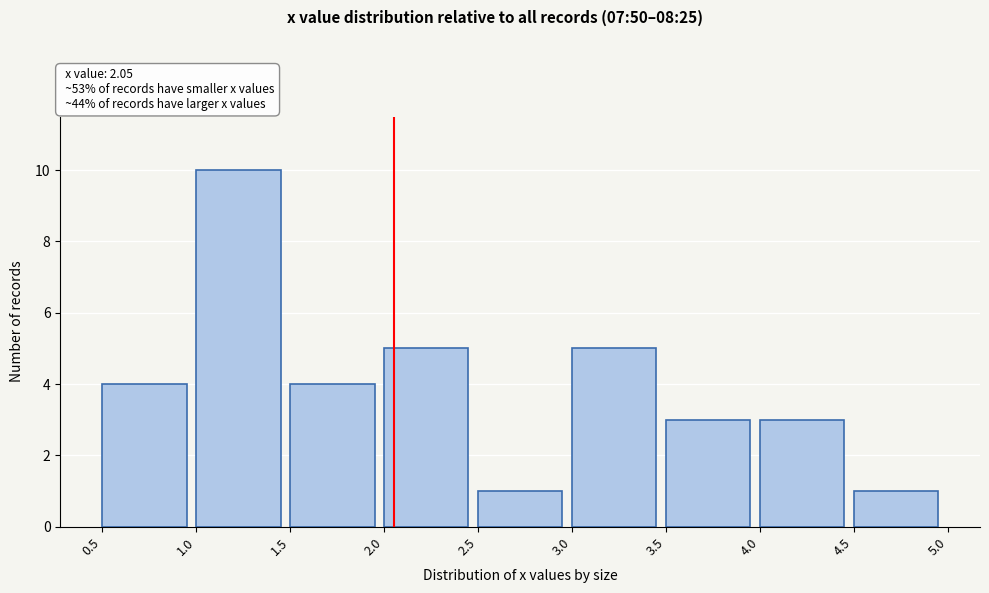

Reading left to right, transcribe this chart: for each bar, give the range it covers on the x-axis and its height. The values are not printed on the chart, so give them approximately, as read against the axis.

0.5 to 1.0: 4
1.0 to 1.5: 10
1.5 to 2.0: 4
2.0 to 2.5: 5
2.5 to 3.0: 1
3.0 to 3.5: 5
3.5 to 4.0: 3
4.0 to 4.5: 3
4.5 to 5.0: 1